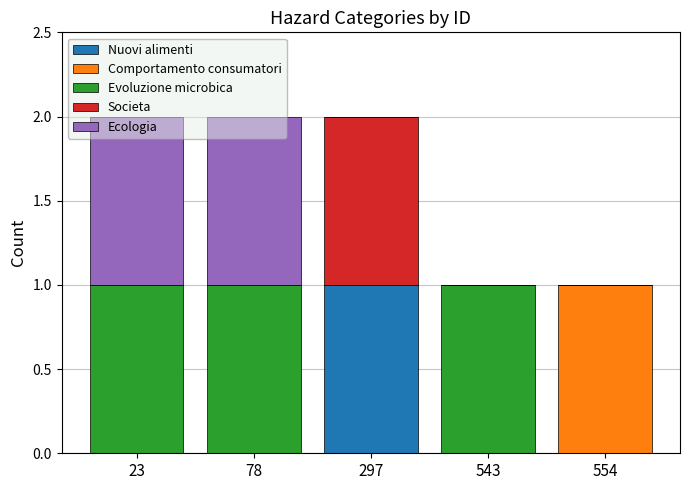

How many distinct data groups are displayed?

5